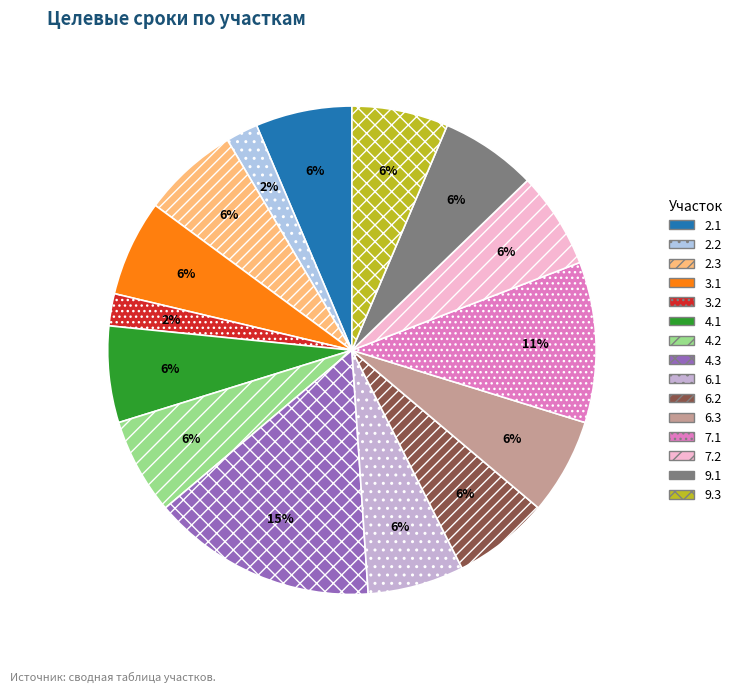

To the nearest percent, what is the average slice percentage?

7%